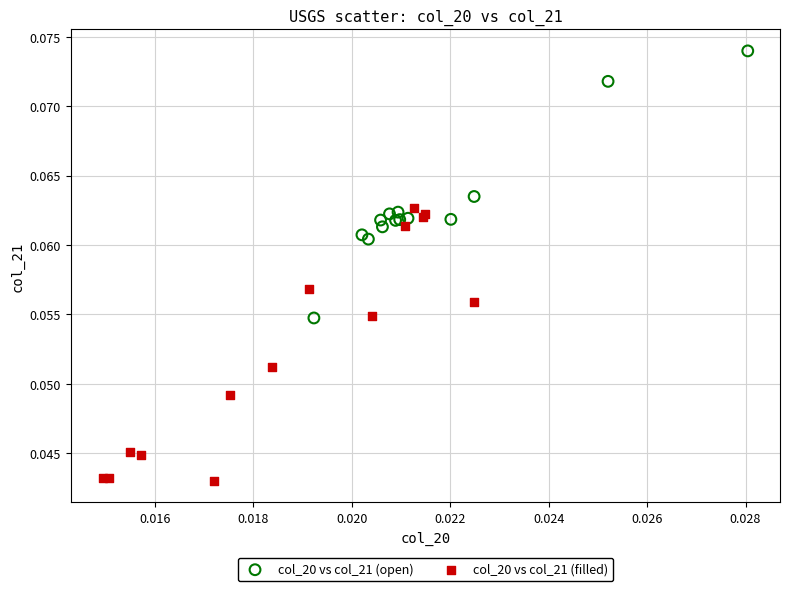

Which series reaches the minimum Y coordinate?

col_20 vs col_21 (filled)